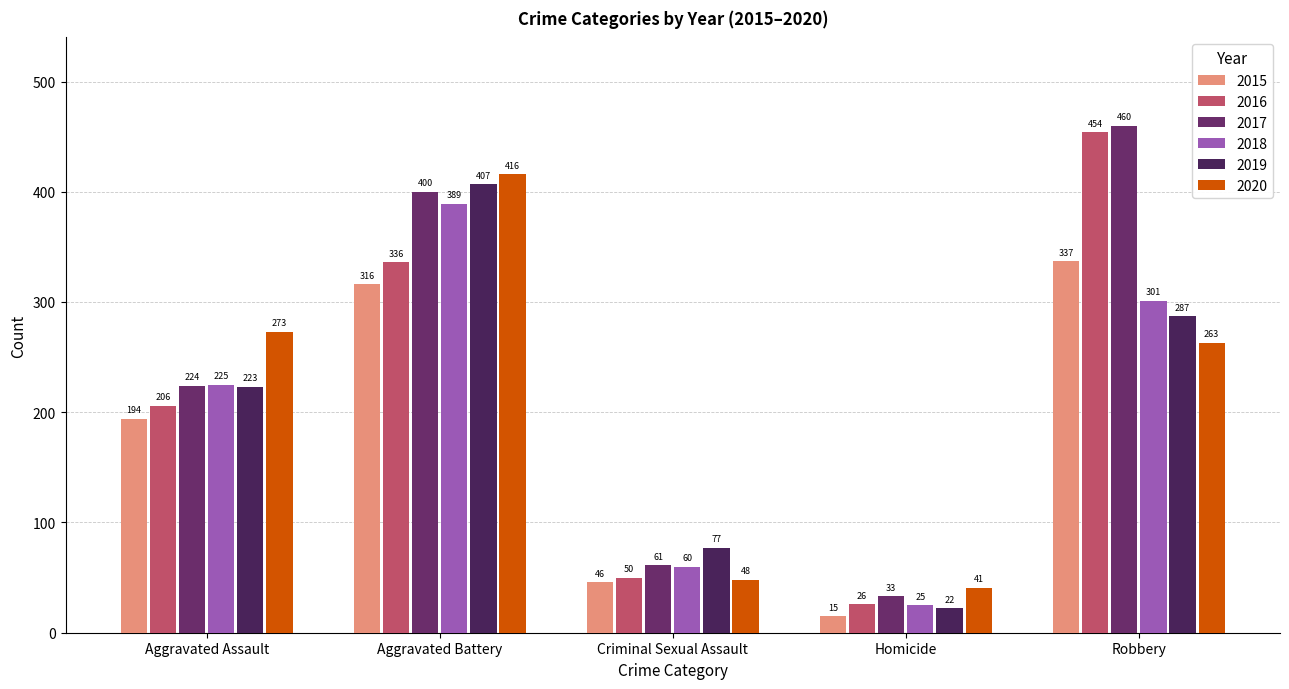

At how many categories does at least one series exceed 43?

4